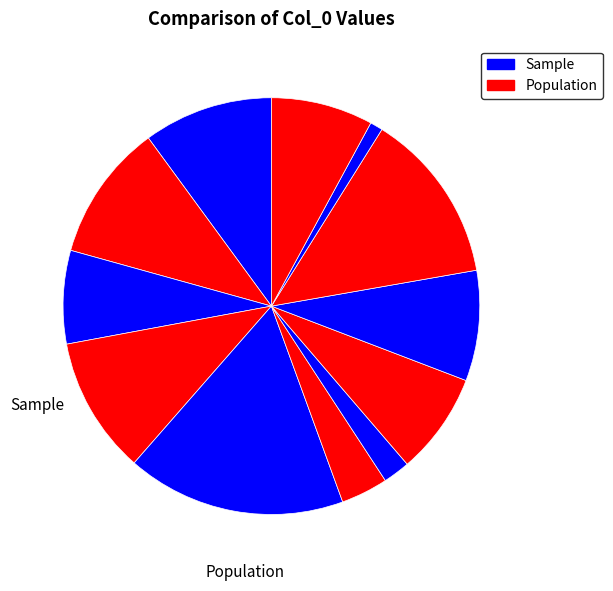

To the nearest percent, what is the average slice percentage?

8%